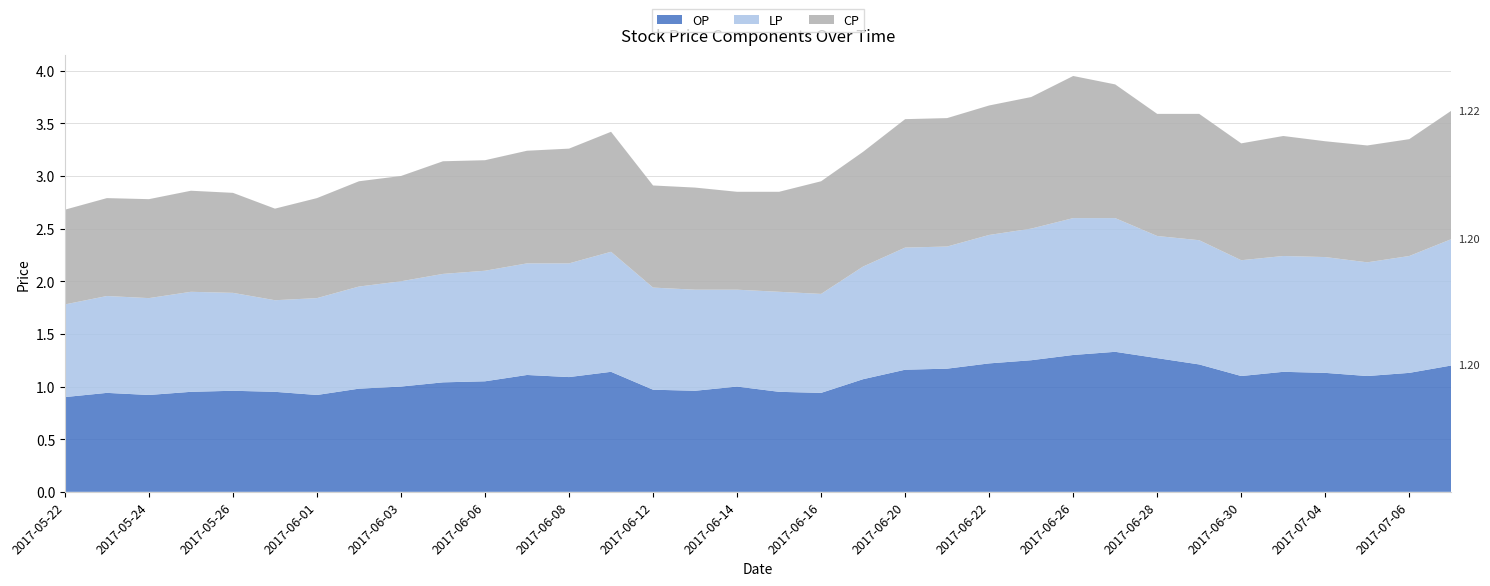

Reading left to right, transcribe all the data shown in this chart.

OP: 2017-05-22=0.9	2017-05-23=0.9	2017-05-24=0.9	2017-05-25=0.9	2017-05-26=1.0	2017-05-31=0.9	2017-06-01=0.9	2017-06-02=1.0	2017-06-03=1.0	2017-06-05=1.0	2017-06-06=1.1	2017-06-07=1.1	2017-06-08=1.1	2017-06-09=1.1	2017-06-12=1.0	2017-06-13=1.0	2017-06-14=1.0	2017-06-15=0.9	2017-06-16=0.9	2017-06-19=1.1	2017-06-20=1.2	2017-06-21=1.2	2017-06-22=1.2	2017-06-23=1.2	2017-06-26=1.3	2017-06-27=1.3	2017-06-28=1.3	2017-06-29=1.2	2017-06-30=1.1	2017-07-03=1.1	2017-07-04=1.1	2017-07-05=1.1	2017-07-06=1.1	2017-07-11=1.2
LP: 2017-05-22=0.9	2017-05-23=0.9	2017-05-24=0.9	2017-05-25=0.9	2017-05-26=0.9	2017-05-31=0.9	2017-06-01=0.9	2017-06-02=1.0	2017-06-03=1.0	2017-06-05=1.0	2017-06-06=1.1	2017-06-07=1.1	2017-06-08=1.1	2017-06-09=1.1	2017-06-12=1.0	2017-06-13=1.0	2017-06-14=0.9	2017-06-15=0.9	2017-06-16=0.9	2017-06-19=1.1	2017-06-20=1.2	2017-06-21=1.2	2017-06-22=1.2	2017-06-23=1.2	2017-06-26=1.3	2017-06-27=1.3	2017-06-28=1.2	2017-06-29=1.2	2017-06-30=1.1	2017-07-03=1.1	2017-07-04=1.1	2017-07-05=1.1	2017-07-06=1.1	2017-07-11=1.2
CP: 2017-05-22=0.9	2017-05-23=0.9	2017-05-24=0.9	2017-05-25=1.0	2017-05-26=0.9	2017-05-31=0.9	2017-06-01=0.9	2017-06-02=1.0	2017-06-03=1.0	2017-06-05=1.1	2017-06-06=1.1	2017-06-07=1.1	2017-06-08=1.1	2017-06-09=1.1	2017-06-12=1.0	2017-06-13=1.0	2017-06-14=0.9	2017-06-15=0.9	2017-06-16=1.1	2017-06-19=1.1	2017-06-20=1.2	2017-06-21=1.2	2017-06-22=1.2	2017-06-23=1.2	2017-06-26=1.4	2017-06-27=1.3	2017-06-28=1.2	2017-06-29=1.2	2017-06-30=1.1	2017-07-03=1.1	2017-07-04=1.1	2017-07-05=1.1	2017-07-06=1.1	2017-07-11=1.2